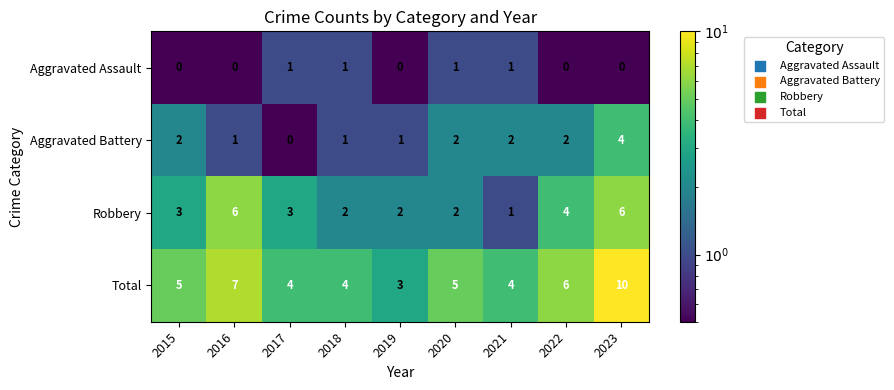

What is the sum of all Aggravated Battery values?

15